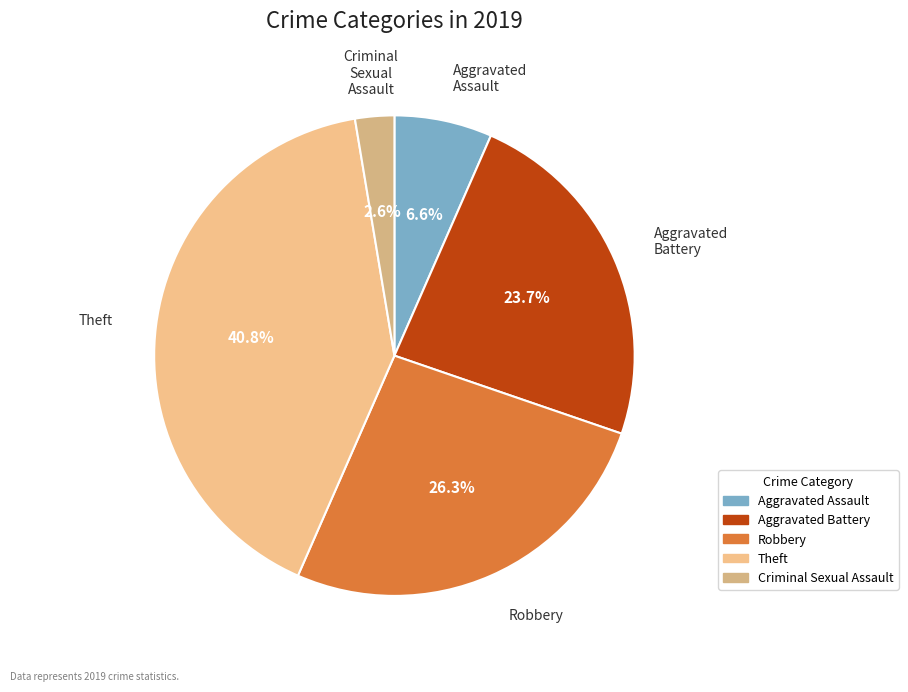

Does Aggravated Battery represent more than half of the total?

No